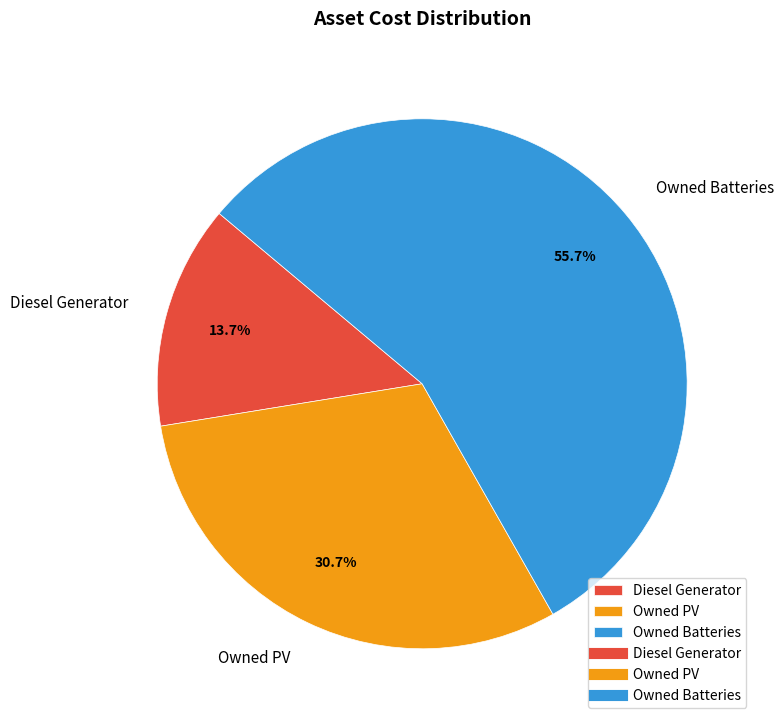

Does Owned Batteries represent more than half of the total?

Yes